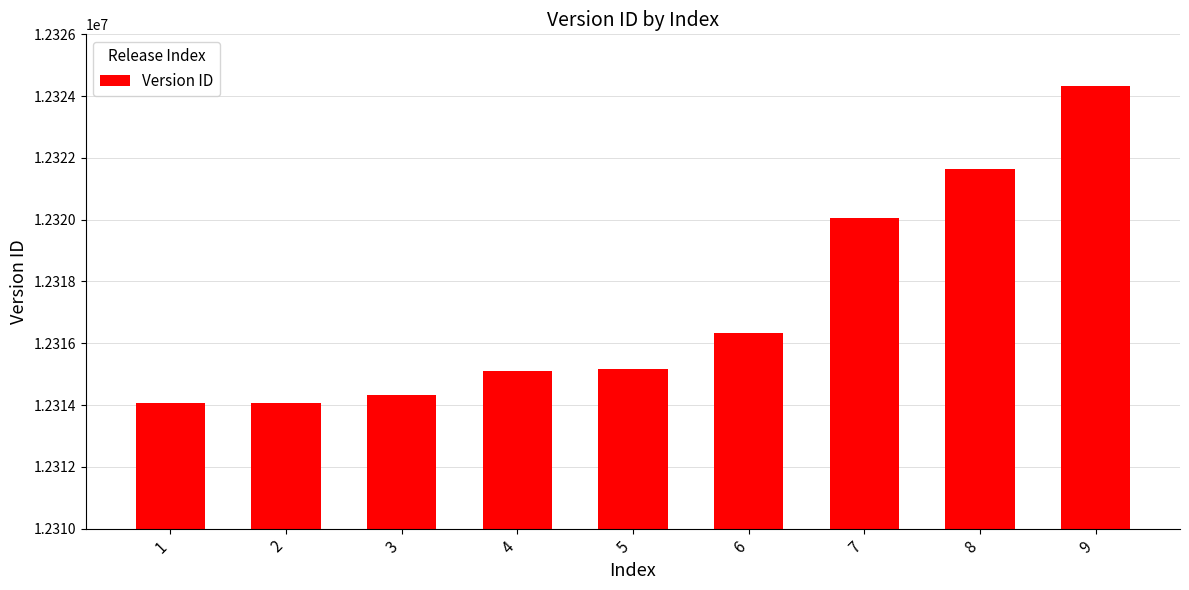

Does the chart contain any negative values?

No